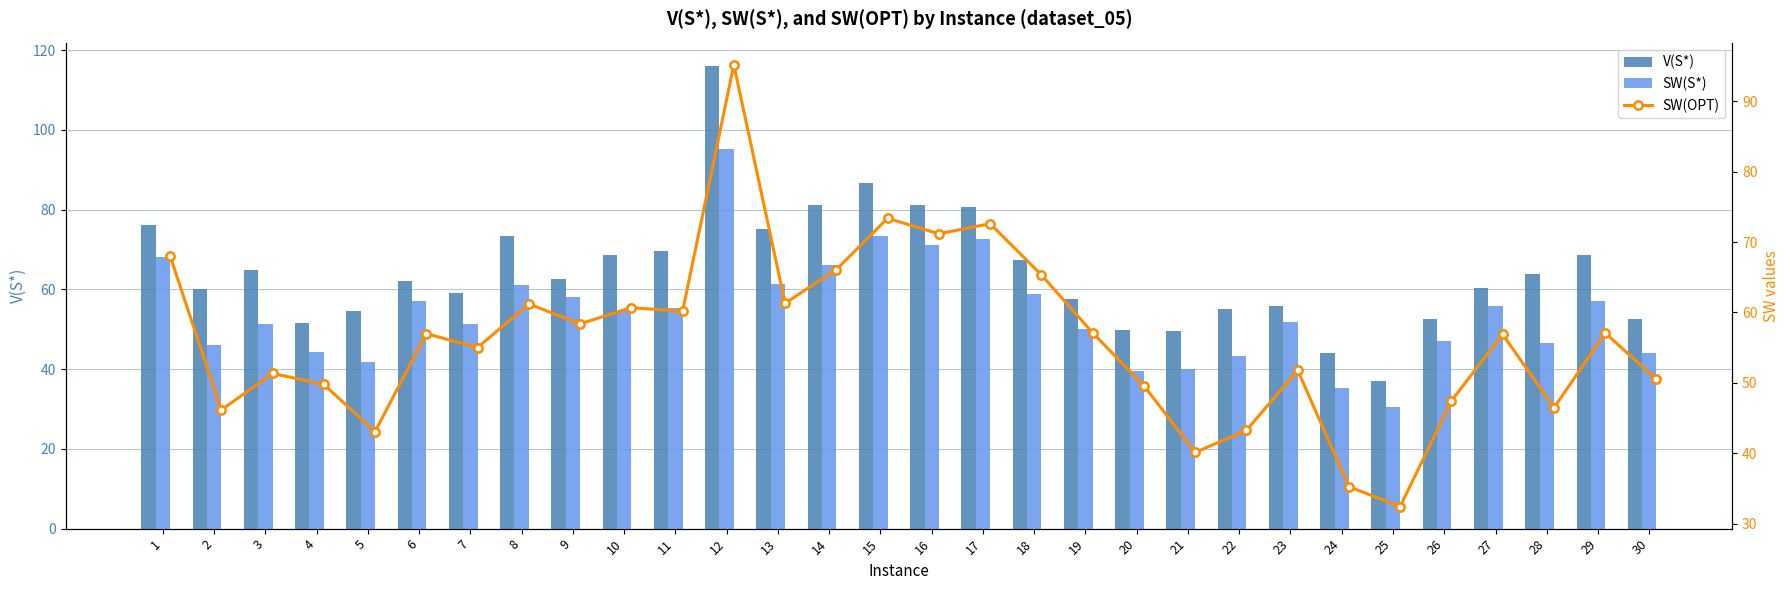

Does the chart contain any negative values?

No